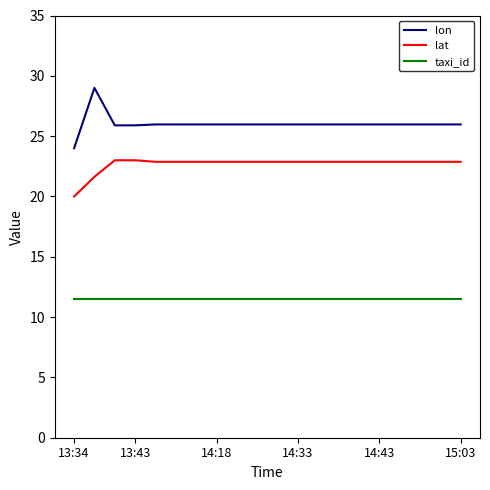

Which series has the widest spread of values?

lon